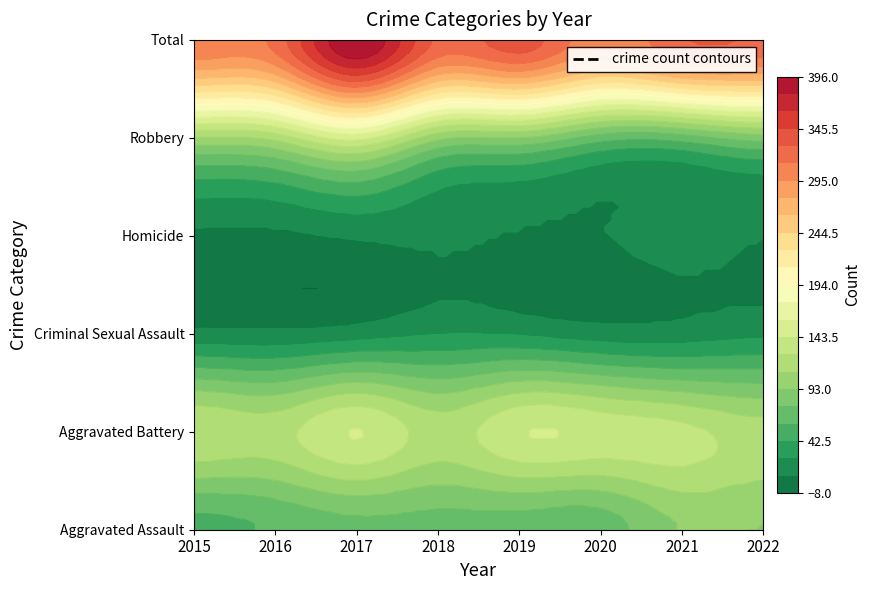

Which series changed the most between 2017 and 2020?

Total